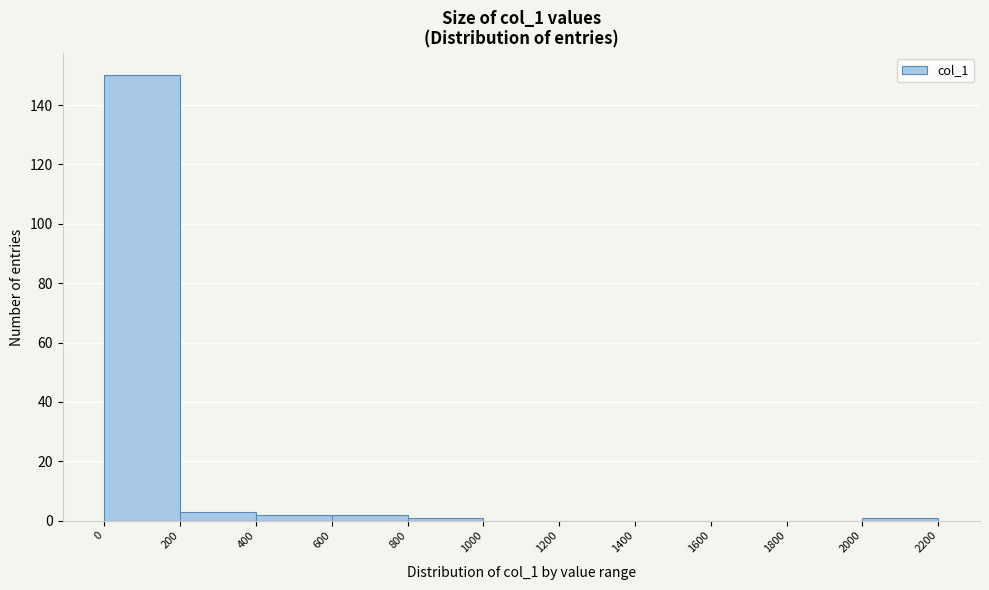

Which range on the x-axis has the tallest bar?

0 to 200